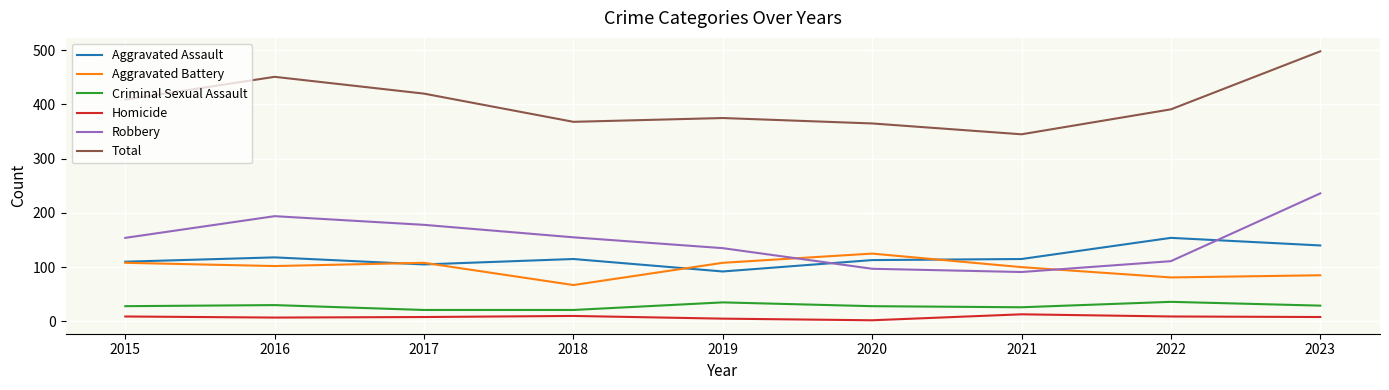

What is the spread (max minus min) of values at 2018?

358